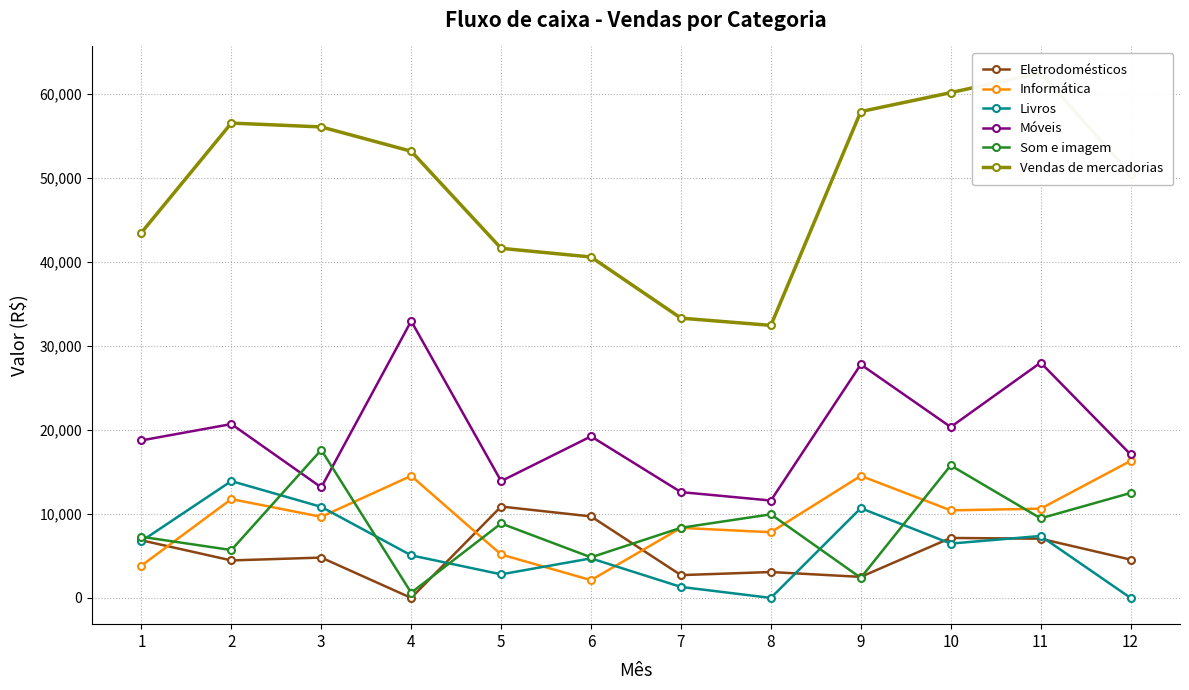

What is the maximum value shown in the chart?

62513